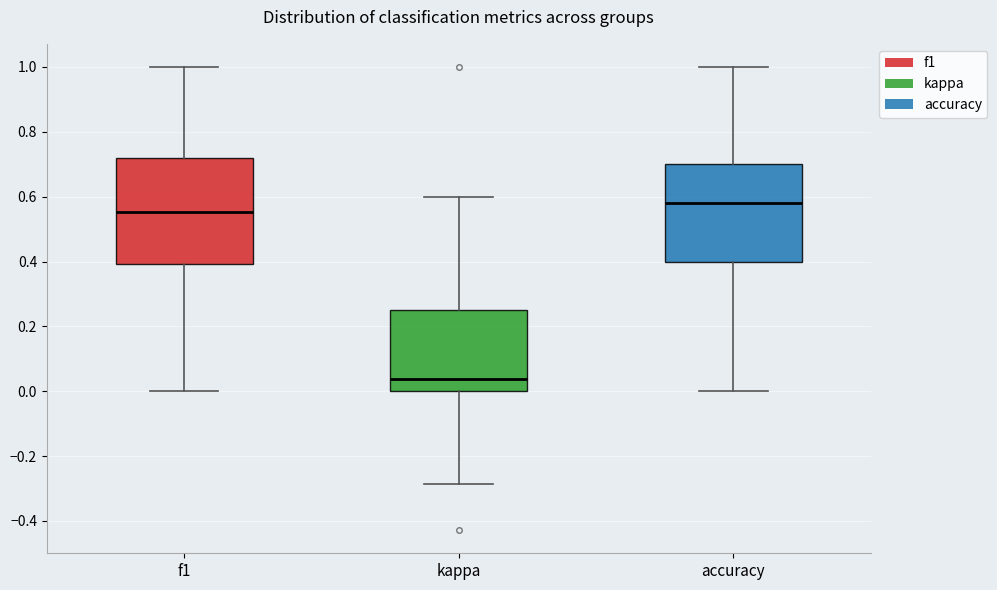

Where does the median line of the box for accuracy sit on the y-axis? The values are not printed on the chart, so give them approximately, as read against the axis.

0.58